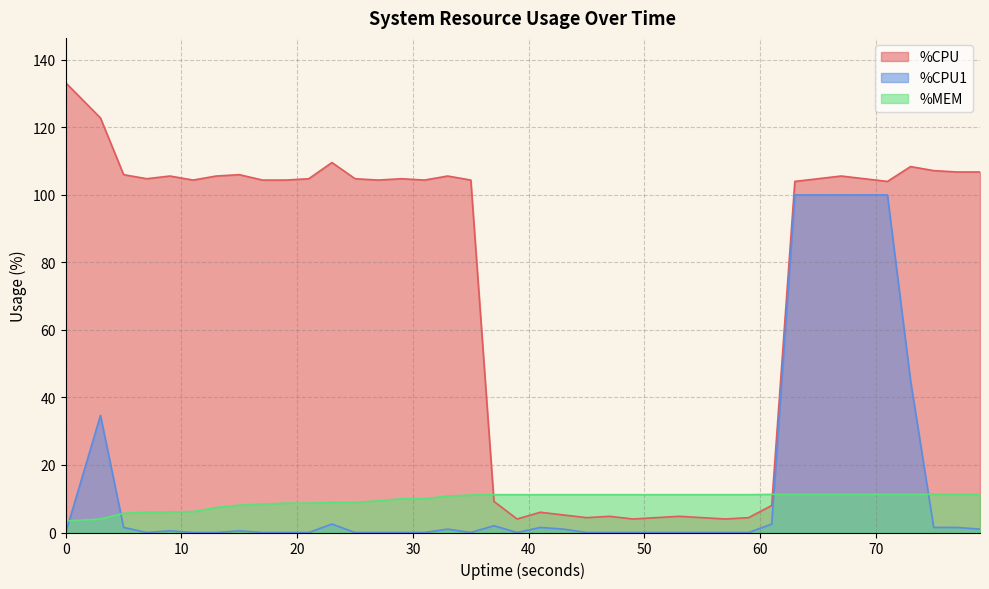

Rank the categories by %MEM value from highest to lowest.

61, 63, 65, 67, 69, 71, 73, 75, 77, 79, 37, 39, 41, 43, 45, 47, 49, 51, 53, 55, 57, 59, 35, 33, 29, 31, 27, 23, 25, 19, 21, 17, 15, 13, 11, 9, 7, 5, 3, 0